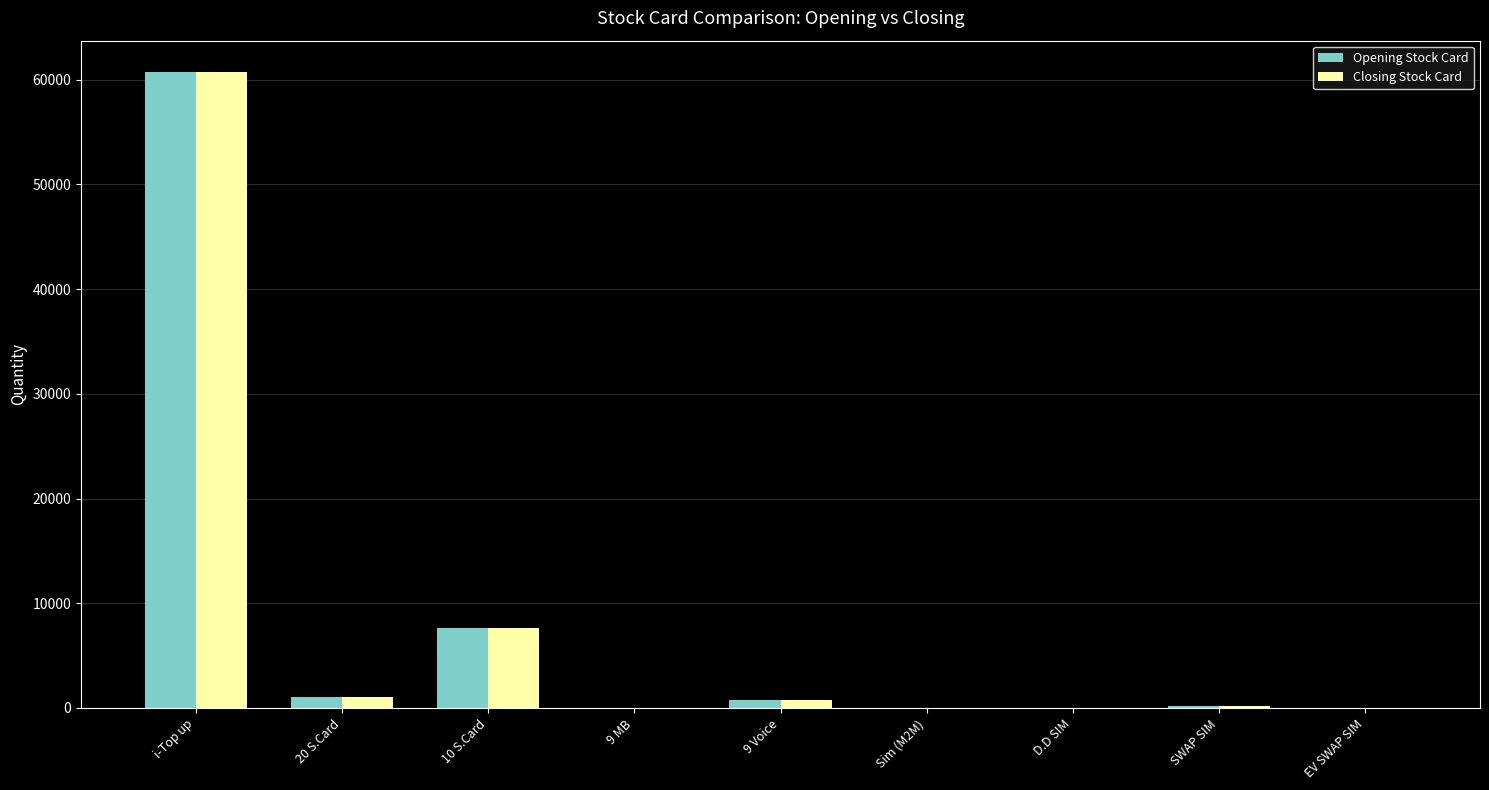

Which category has the highest value across all series?

i-Top up